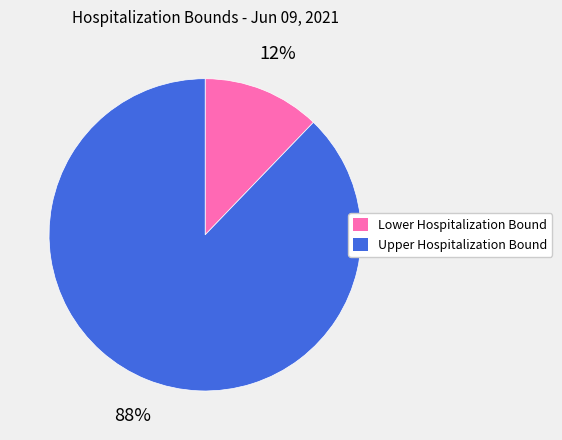

True or false: Lower Hospitalization Bound accounts for 12% of the total.

True